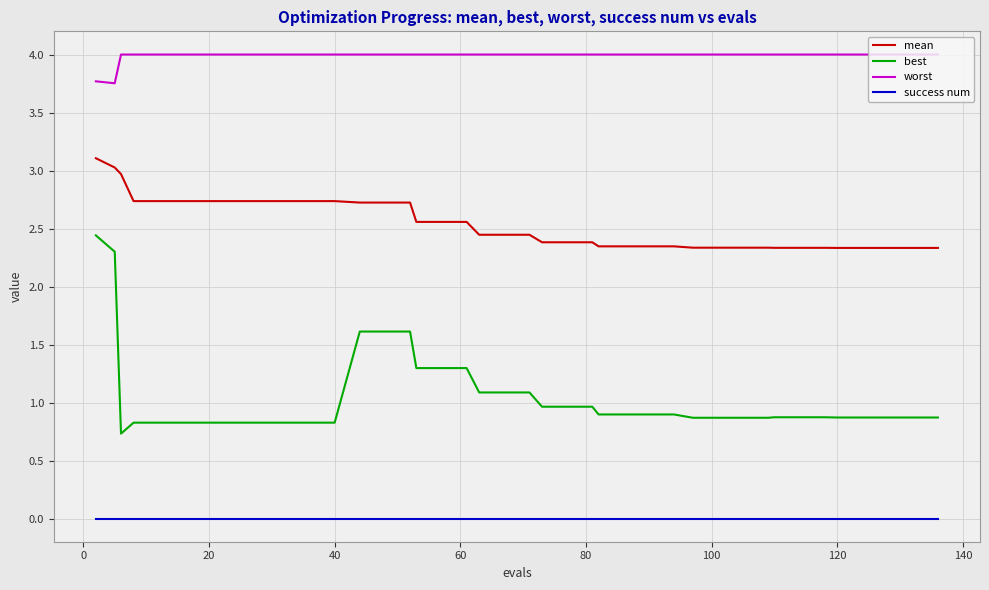

List the series in order of their peak value, highest first.

worst, mean, best, success num